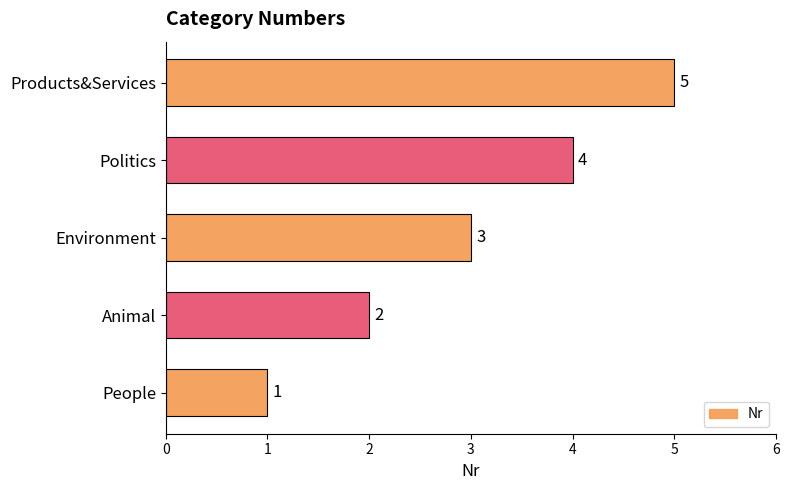

What is the sum of the values at Animal and People?

3